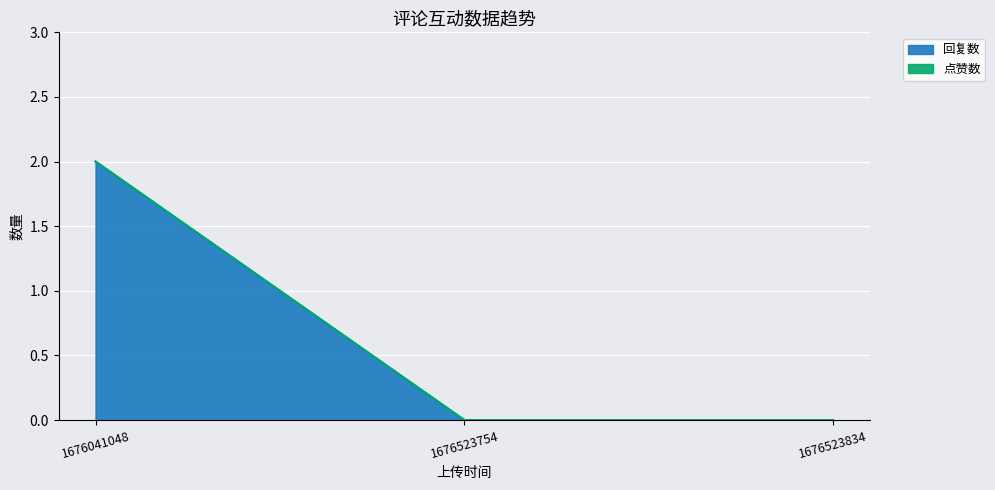

Reading right to left, list all the values displayed in this chart.

1676523834=0	1676523754=0	1676041048=2